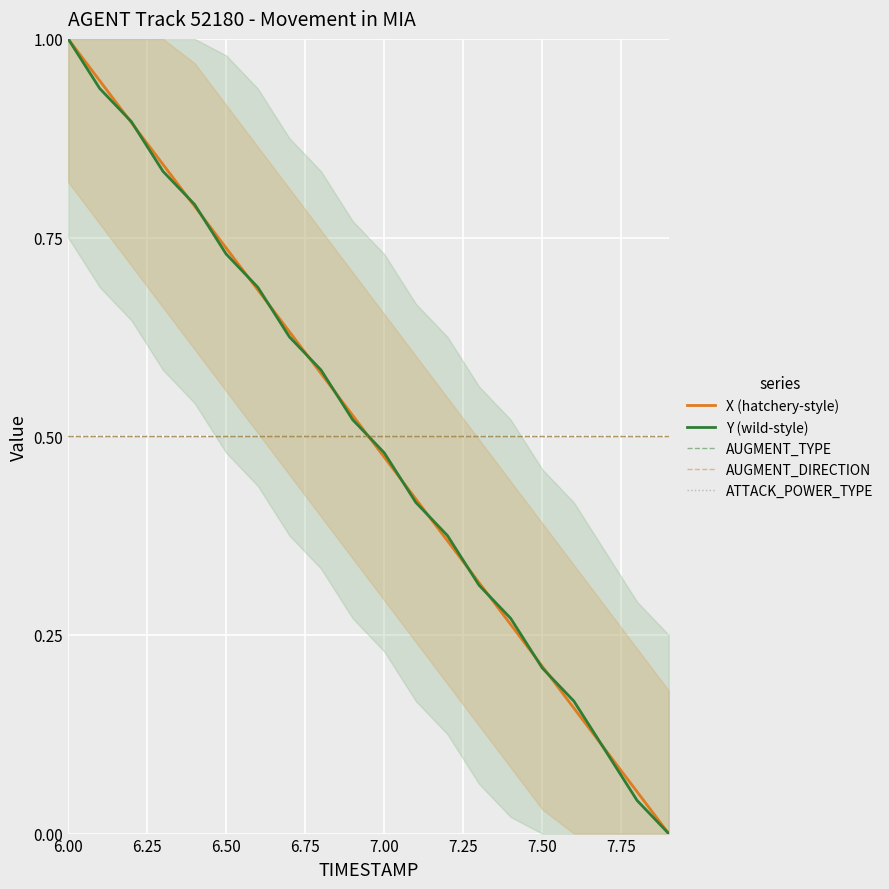

Does the chart display data point markers on the line(s)?

No